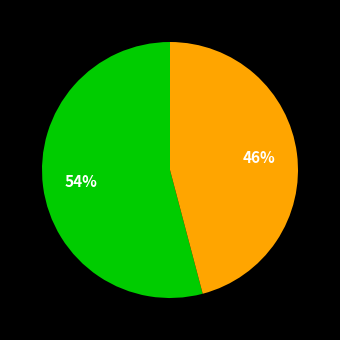

To the nearest percent, what is the average slice percentage?

50%